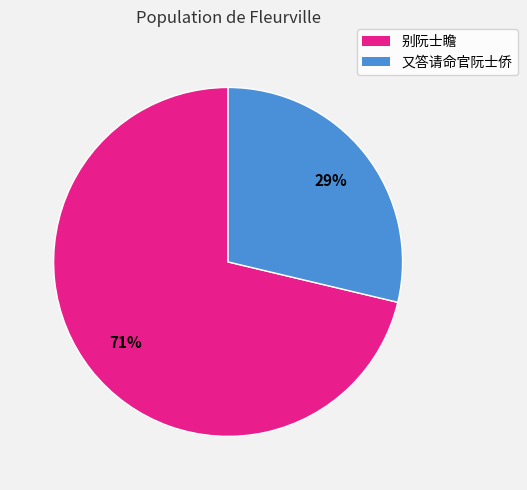

Combined, do 别阮士瞻 and 又答请命官阮士侨 account for over 50%?

Yes